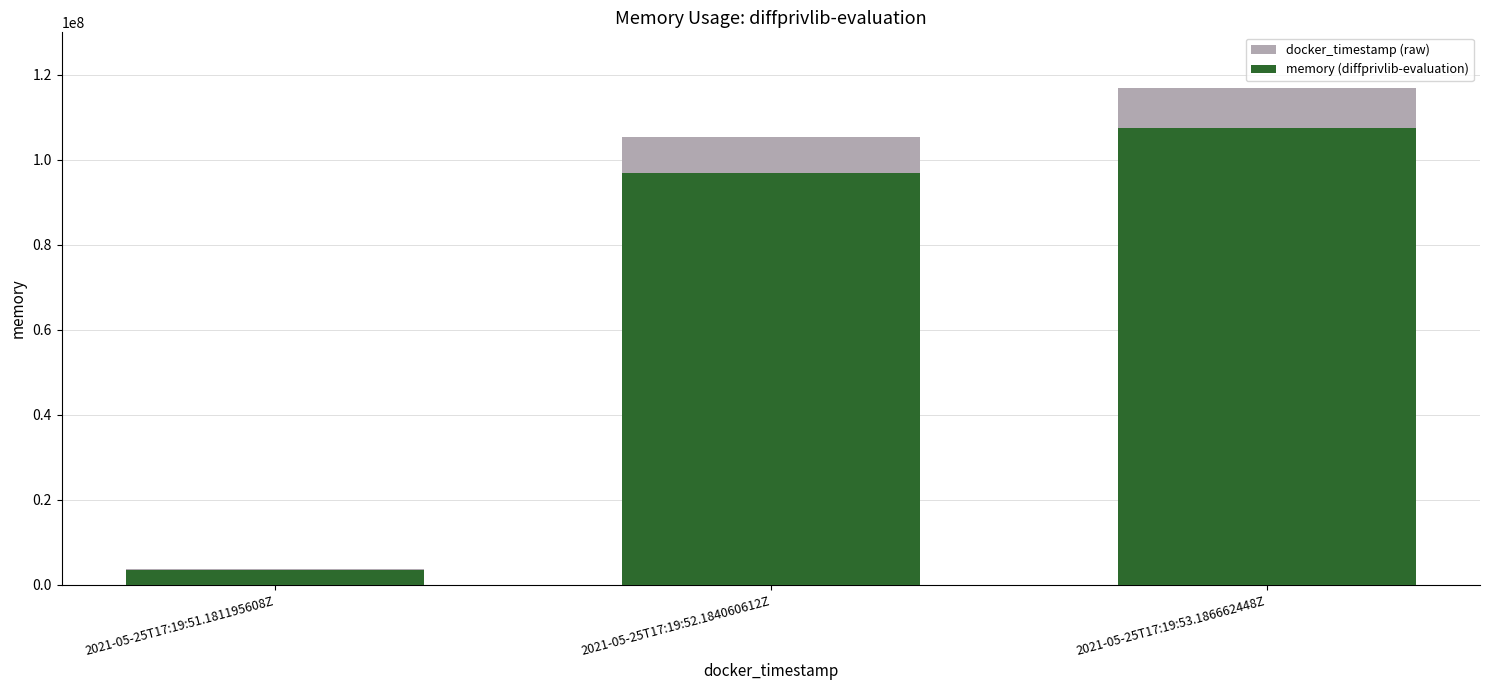

What position from the right is 2021-05-25T17:19:52.184060612Z?

2